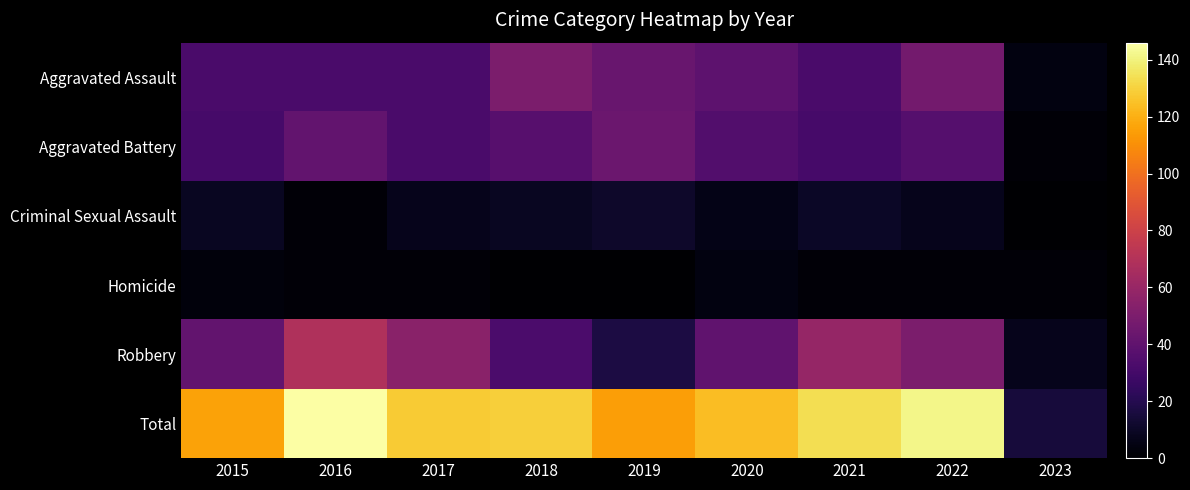

Reading right to left, what are all the values shown in this chart?

Aggravated Assault: 2023=4	2022=47	2021=32	2020=39	2019=43	2018=50	2017=32	2016=32	2015=32
Aggravated Battery: 2023=2	2022=36	2021=31	2020=35	2019=44	2018=37	2017=32	2016=41	2015=31
Criminal Sexual Assault: 2023=0	2022=7	2021=10	2020=6	2019=11	2018=9	2017=7	2016=2	2015=9
Homicide: 2023=2	2022=2	2021=2	2020=4	2019=0	2018=0	2017=2	2016=2	2015=3
Robbery: 2023=7	2022=50	2021=59	2020=40	2019=17	2018=33	2017=55	2016=69	2015=41
Total: 2023=15	2022=142	2021=134	2020=124	2019=115	2018=129	2017=128	2016=146	2015=116